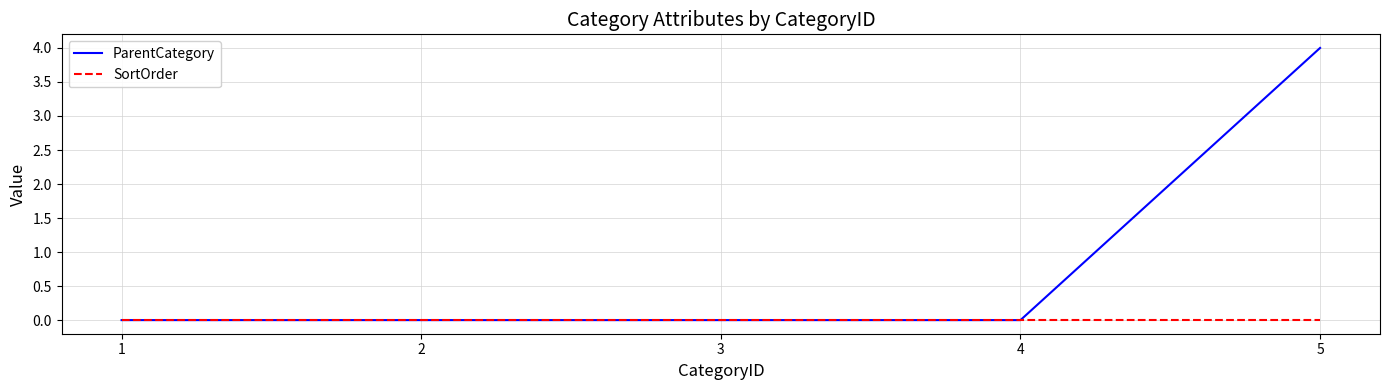

What is the spread (max minus min) of values at 5?

4